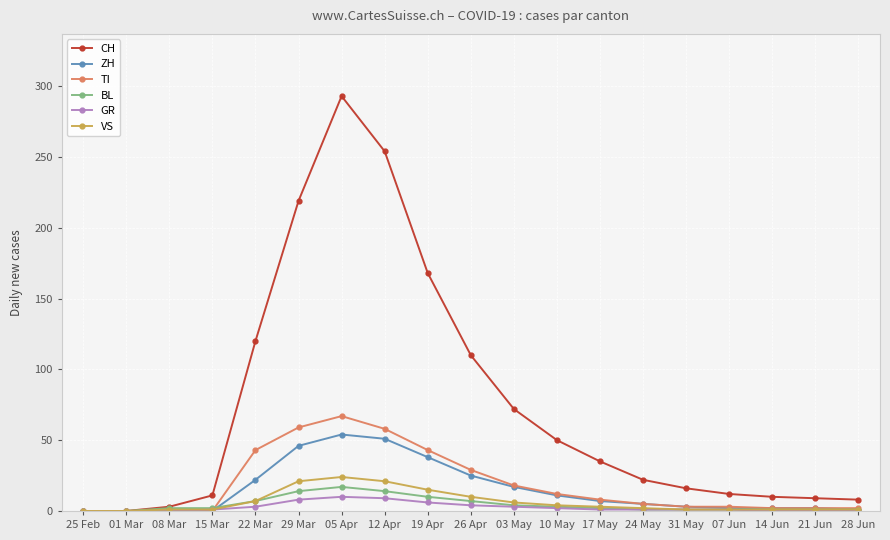

Which series has the largest range (max minus min)?

CH